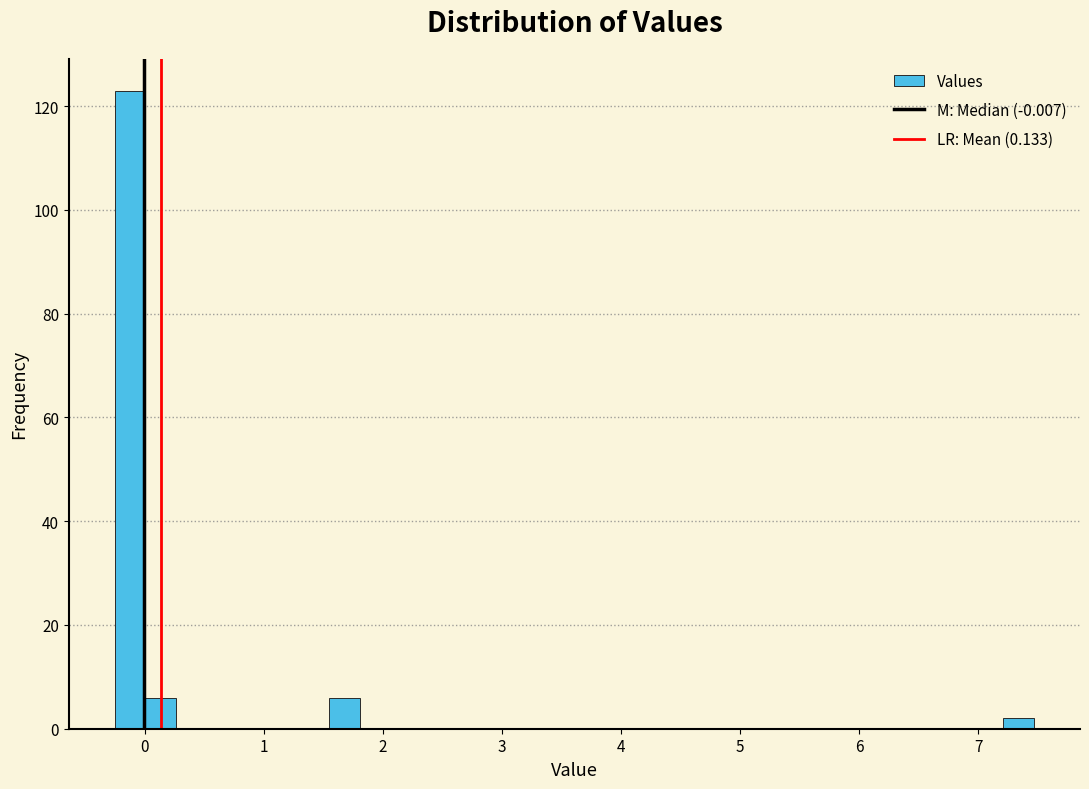

Read against the x-axis, roughly where is the centre of the tallest bar?

-0.1